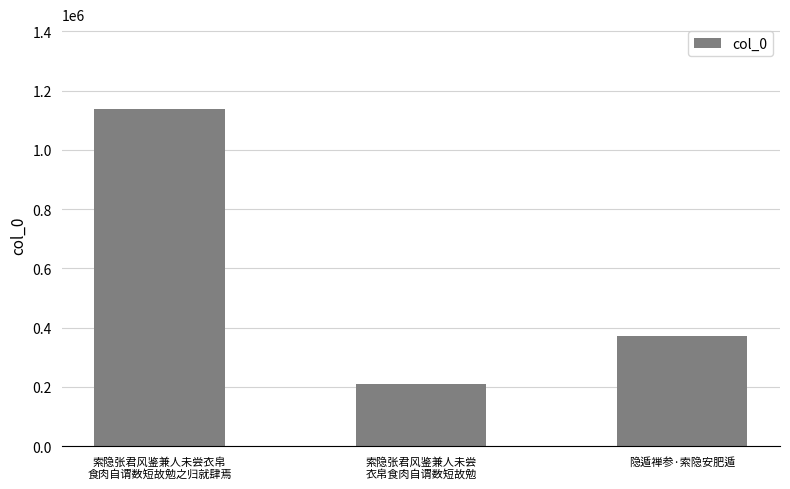

What is the minimum value shown in the chart?

209448